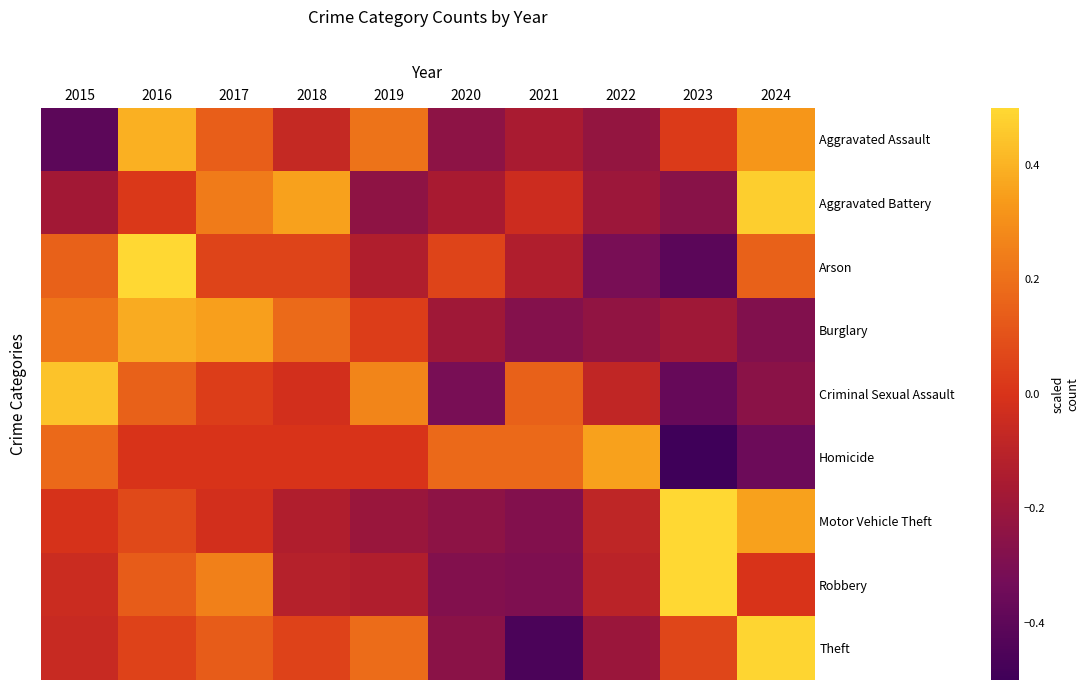

Reading left to right, what are all the values shown in this chart?

Aggravated Assault: 2015=-0.4	2016=0.4	2017=0.1	2018=-0.1	2019=0.2	2020=-0.2	2021=-0.2	2022=-0.2	2023=0.0	2024=0.3
Aggravated Battery: 2015=-0.2	2016=0.0	2017=0.2	2018=0.4	2019=-0.2	2020=-0.2	2021=-0.0	2022=-0.2	2023=-0.3	2024=0.5
Arson: 2015=0.1	2016=0.5	2017=0.1	2018=0.1	2019=-0.1	2020=0.1	2021=-0.1	2022=-0.3	2023=-0.4	2024=0.1
Burglary: 2015=0.2	2016=0.4	2017=0.3	2018=0.2	2019=0.0	2020=-0.2	2021=-0.3	2022=-0.2	2023=-0.2	2024=-0.3
Criminal Sexual Assault: 2015=0.4	2016=0.2	2017=0.0	2018=-0.0	2019=0.3	2020=-0.3	2021=0.2	2022=-0.1	2023=-0.4	2024=-0.3
Homicide: 2015=0.2	2016=0.0	2017=0.0	2018=0.0	2019=0.0	2020=0.2	2021=0.2	2022=0.4	2023=-0.5	2024=-0.4
Motor Vehicle Theft: 2015=-0.0	2016=0.1	2017=-0.0	2018=-0.1	2019=-0.2	2020=-0.2	2021=-0.3	2022=-0.1	2023=0.5	2024=0.4
Robbery: 2015=-0.0	2016=0.1	2017=0.3	2018=-0.1	2019=-0.1	2020=-0.3	2021=-0.3	2022=-0.1	2023=0.6	2024=0.0
Theft: 2015=-0.1	2016=0.0	2017=0.1	2018=0.0	2019=0.2	2020=-0.3	2021=-0.5	2022=-0.2	2023=0.1	2024=0.5